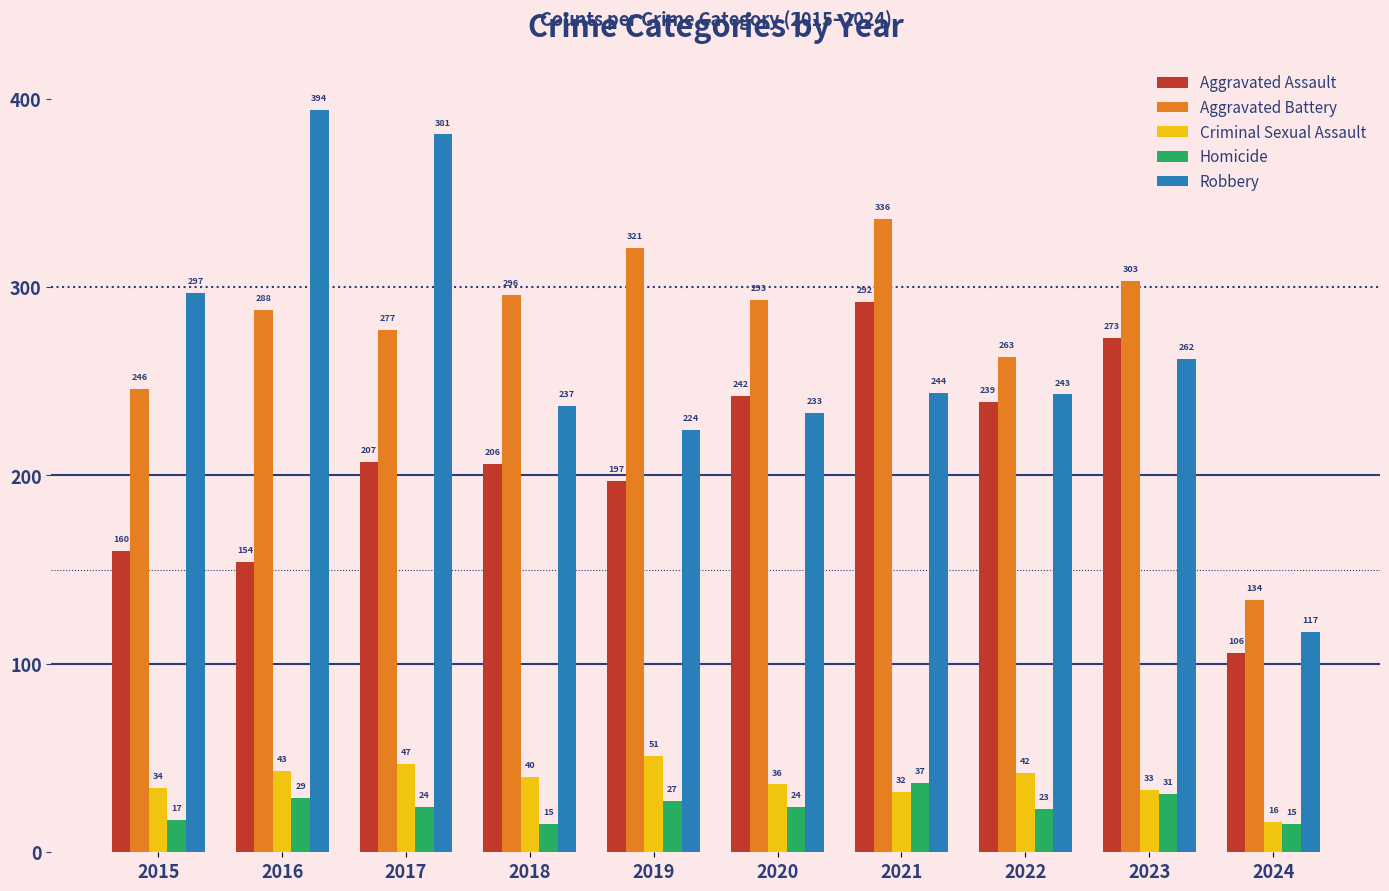

Is it true that Robbery equals 49 at 2024?

False